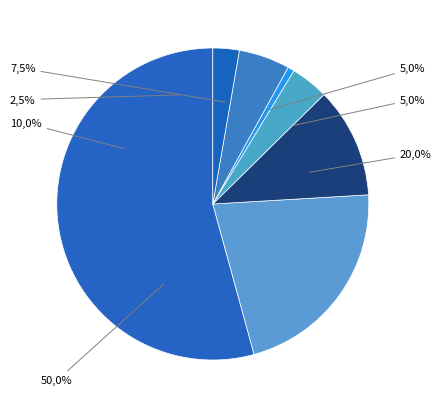

The Crespo record (Maule) slice represents 21% of the pie. True or false?

False